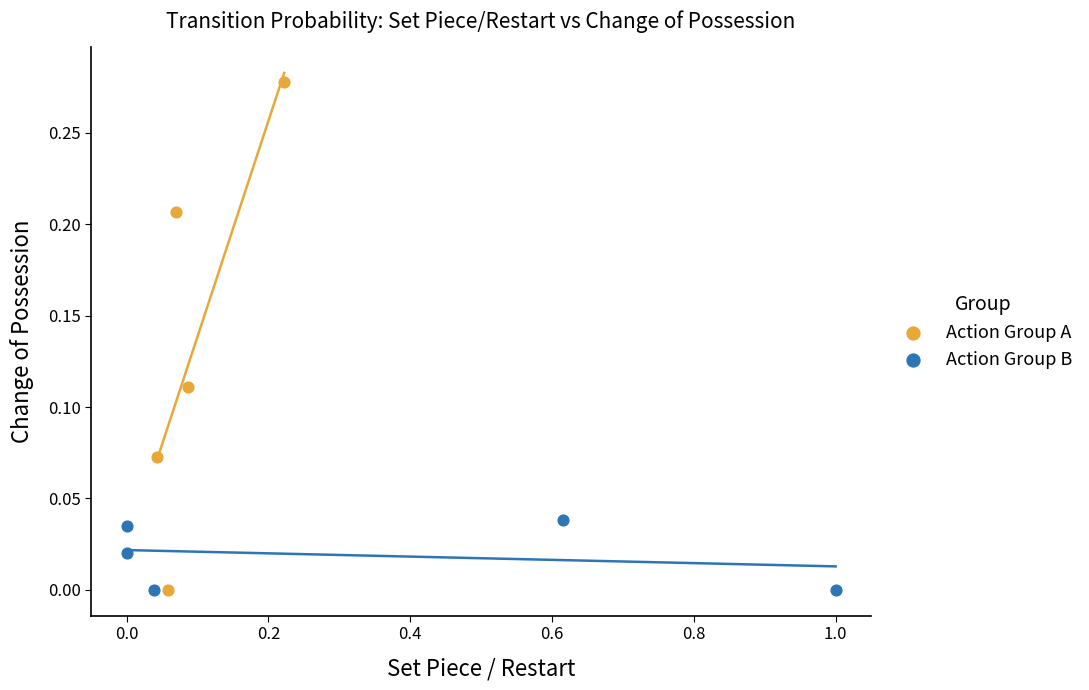

Which series has the largest Y range (max minus min)?

Action Group A